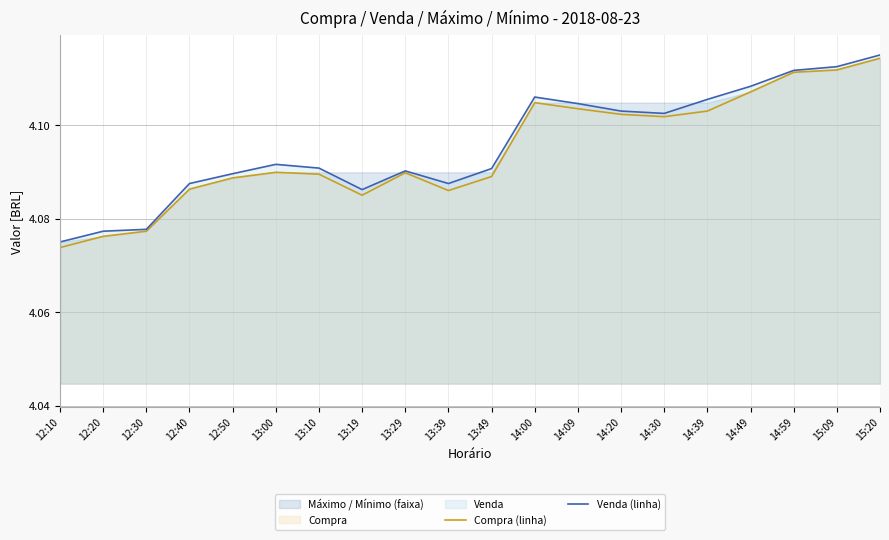

Is the value of Compra (linha) at 15:20 greater than the value of Venda (linha) at 12:10?

Yes